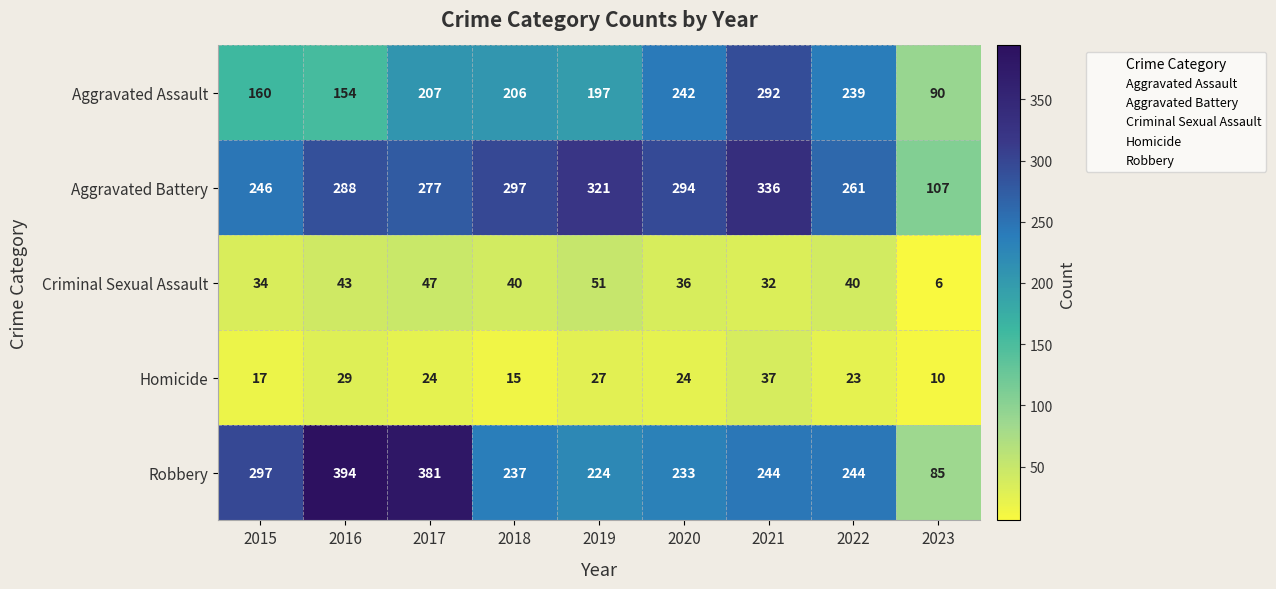

What is the sum of all Aggravated Battery values?

2427